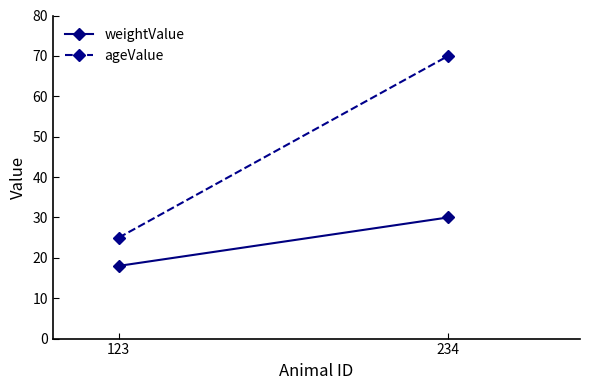

At which label is ageValue closest to 47?

123